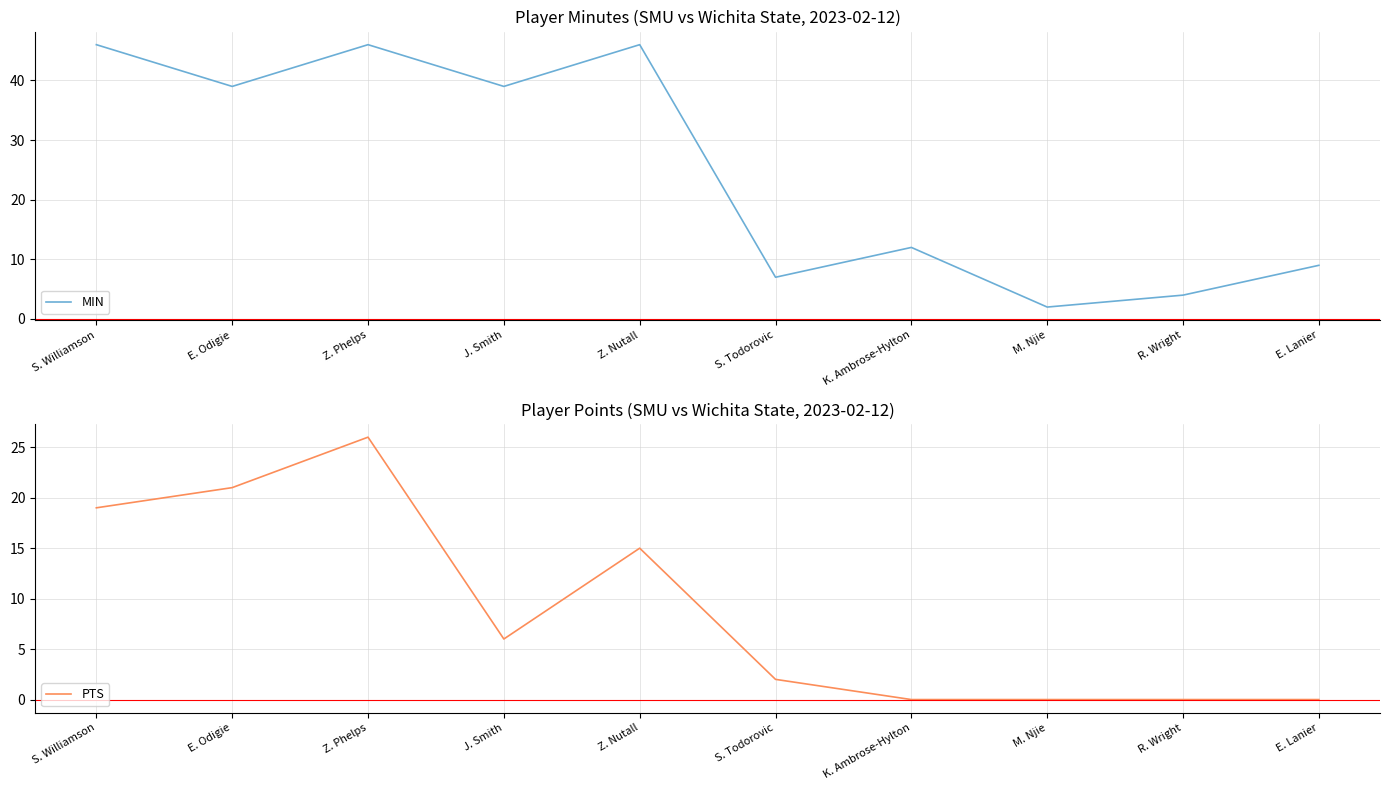

Which series has the largest range (max minus min)?

MIN